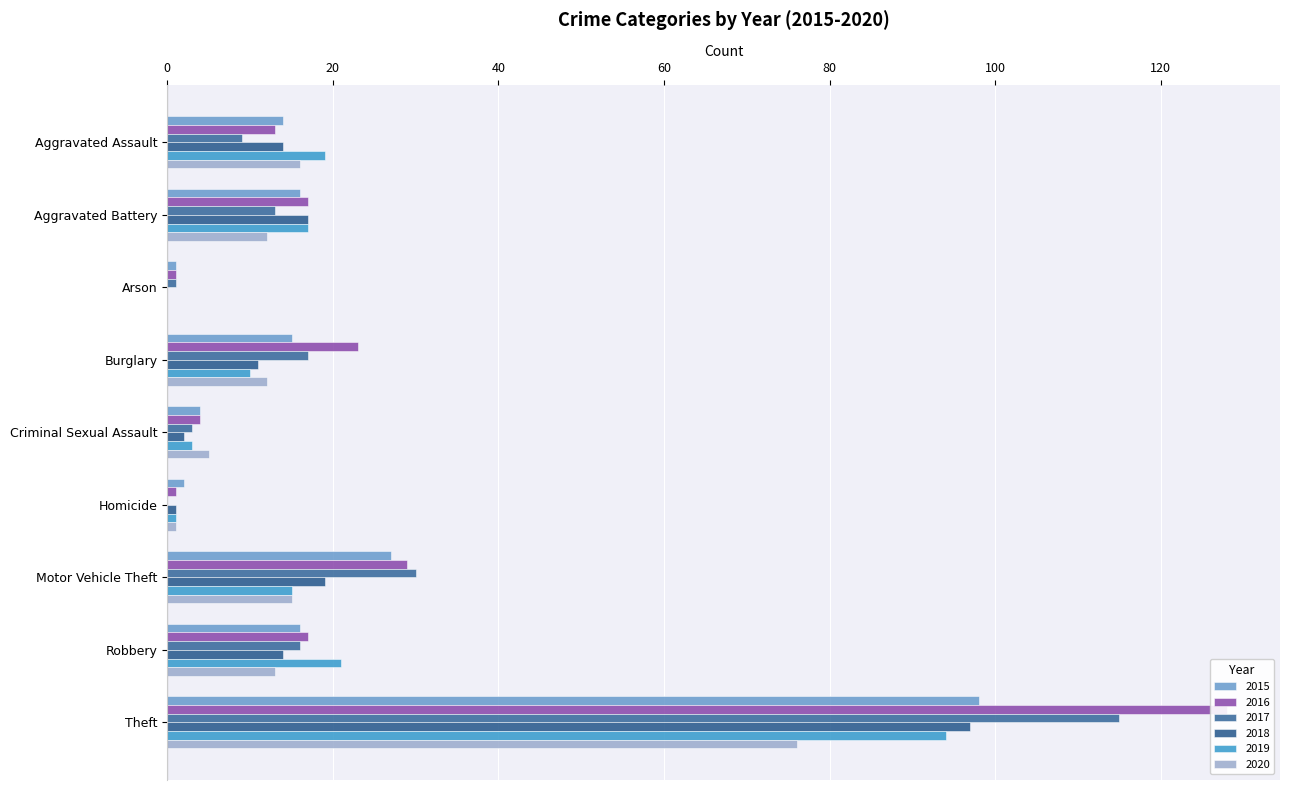

Which has a higher value, Motor Vehicle Theft or Aggravated Assault?

Motor Vehicle Theft